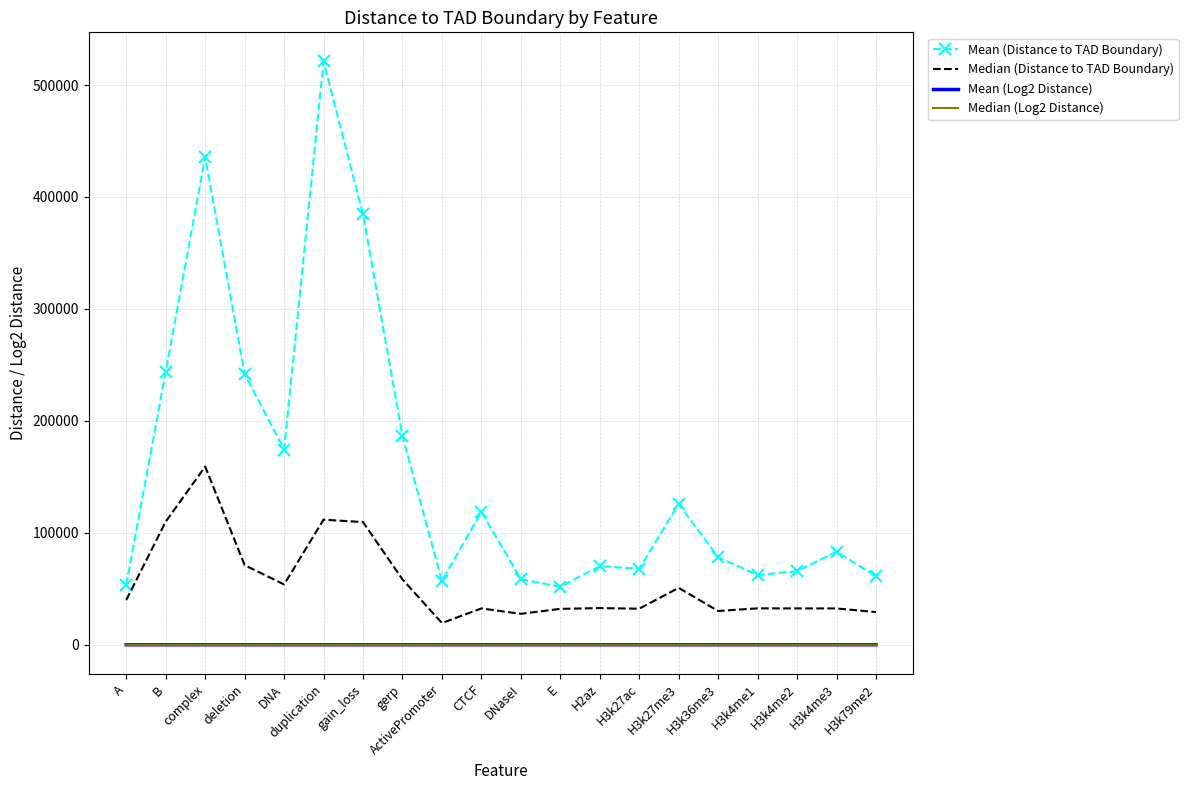

What is the sum of all Mean (Distance to TAD Boundary) values?

3141487.0